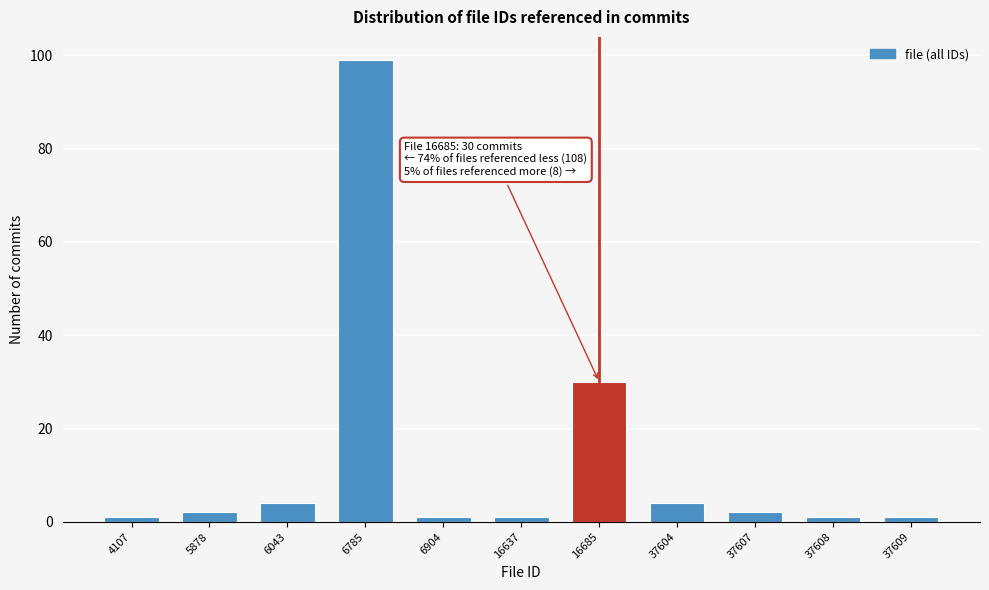

Reading left to right, extract all data points from this chart.

4107=1	5878=2	6043=4	6785=99	6904=1	16637=1	16685=30	37604=4	37607=2	37608=1	37609=1